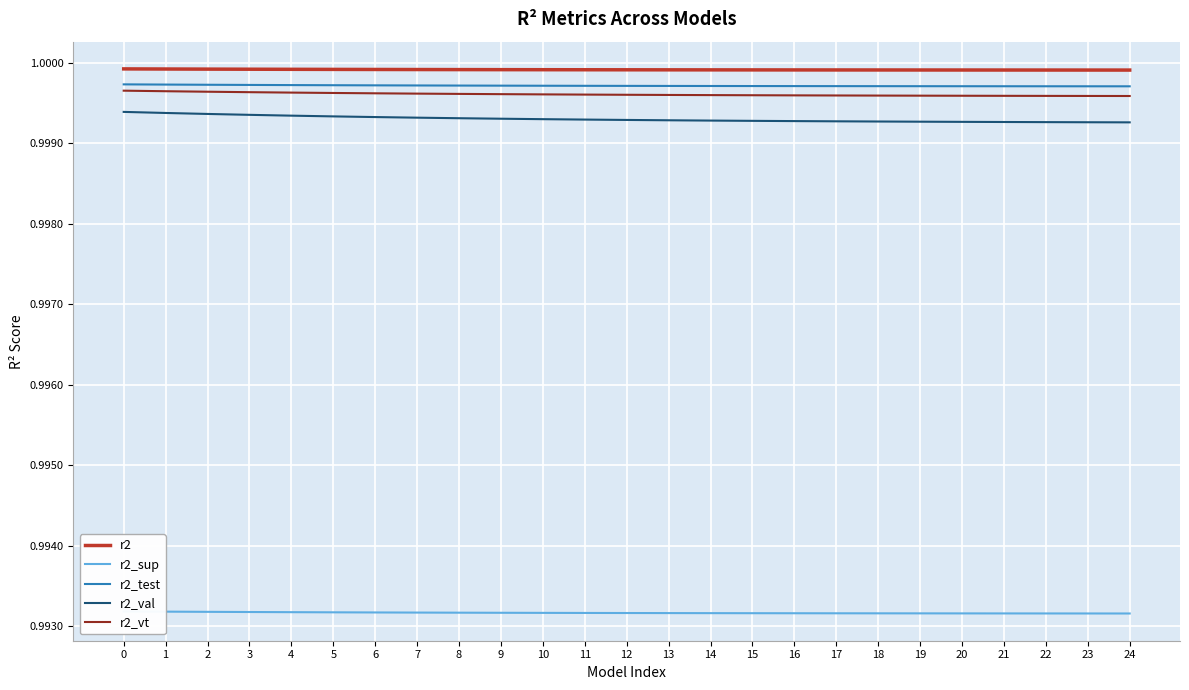

What is the highest value of the r2 series?

1.0